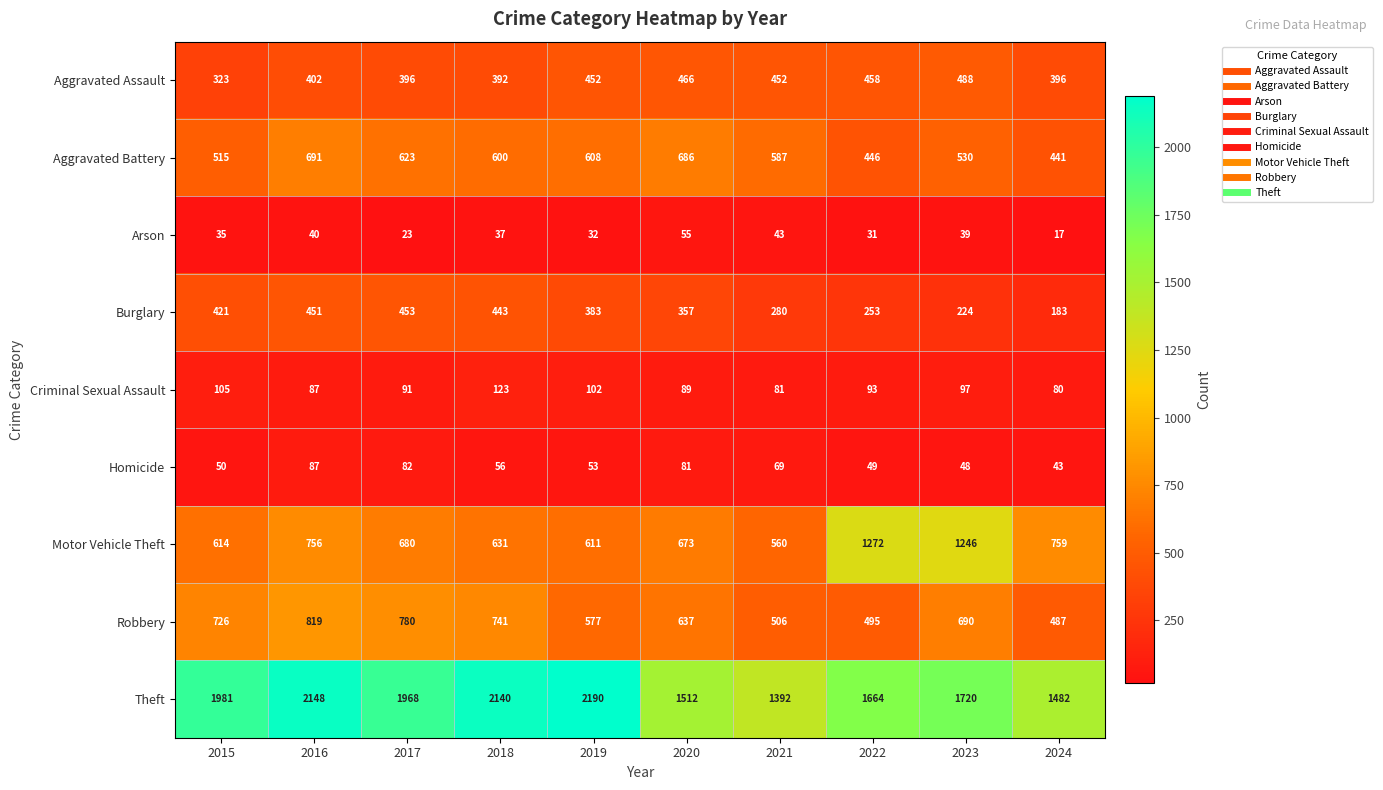

What is the greatest value displayed?

2190